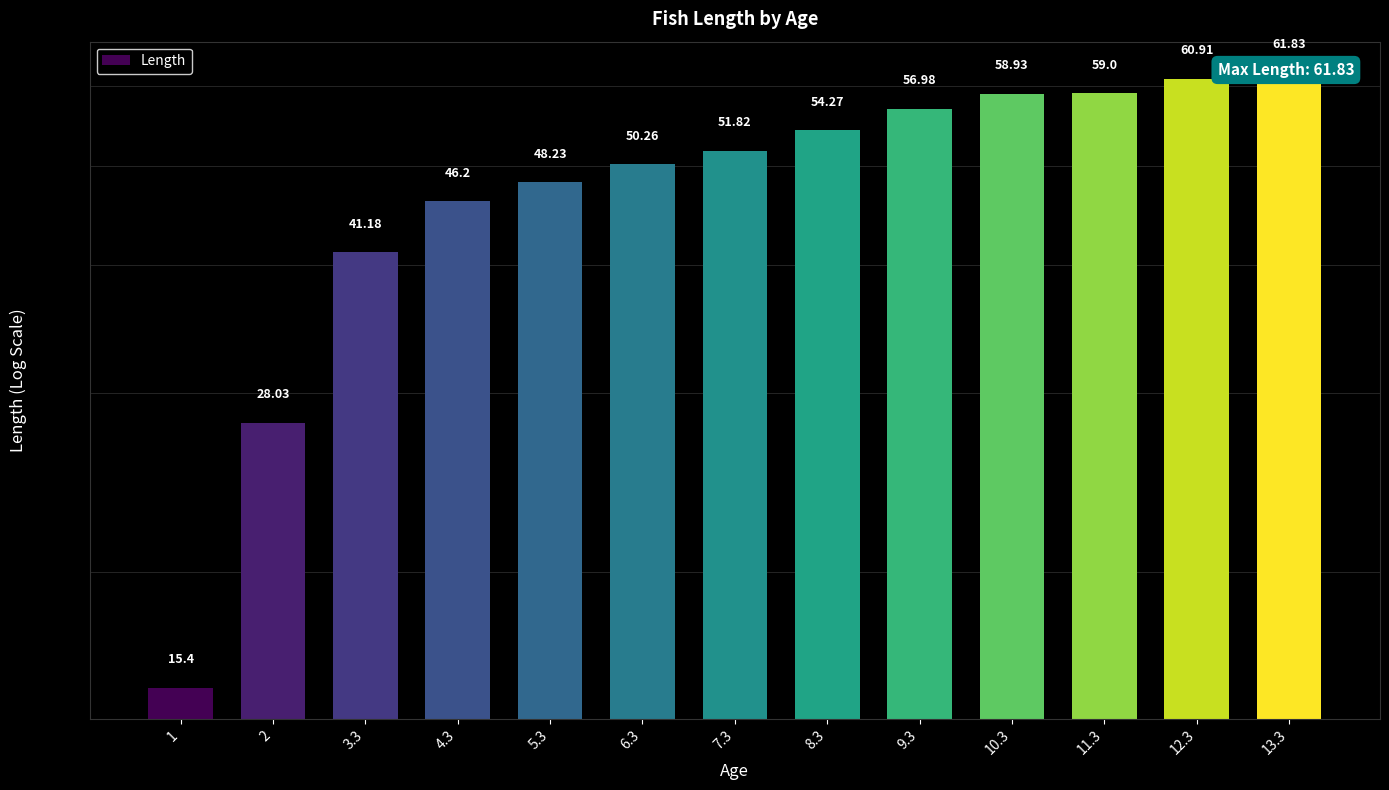

What is the label of the 2nd bar from the left?

2